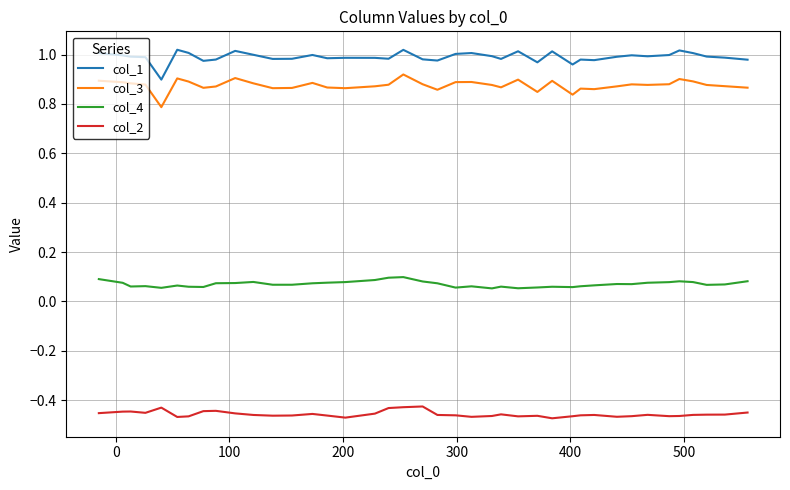

Rank the series by their maximum value, from highest to lowest.

col_1, col_3, col_4, col_2